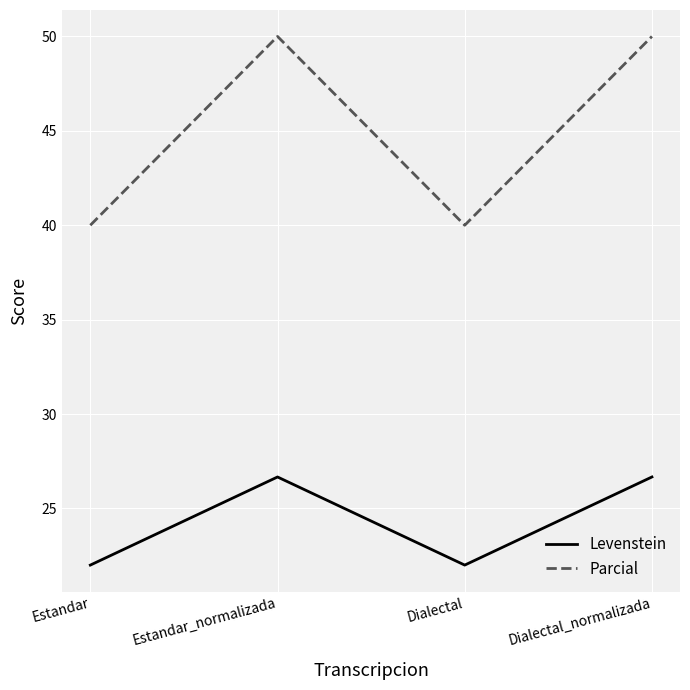

Reading left to right, transcribe all the data shown in this chart.

Levenstein: Estandar=22.0	Estandar_normalizada=26.7	Dialectal=22.0	Dialectal_normalizada=26.7
Parcial: Estandar=40.0	Estandar_normalizada=50.0	Dialectal=40.0	Dialectal_normalizada=50.0